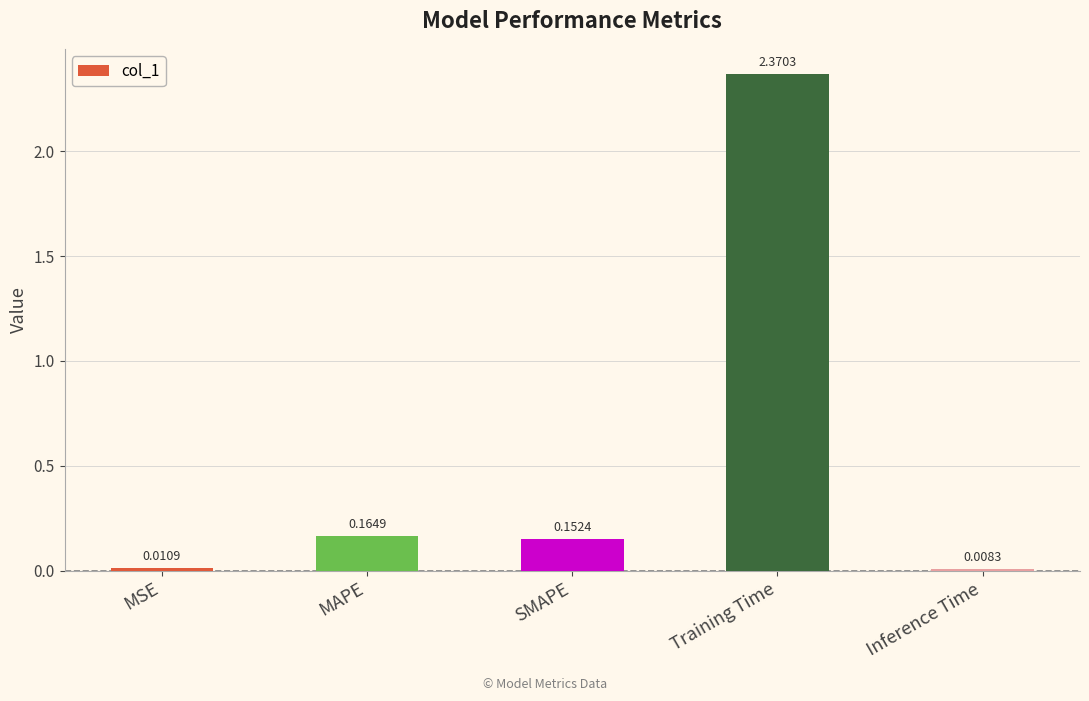

How many series are shown in this chart?

1